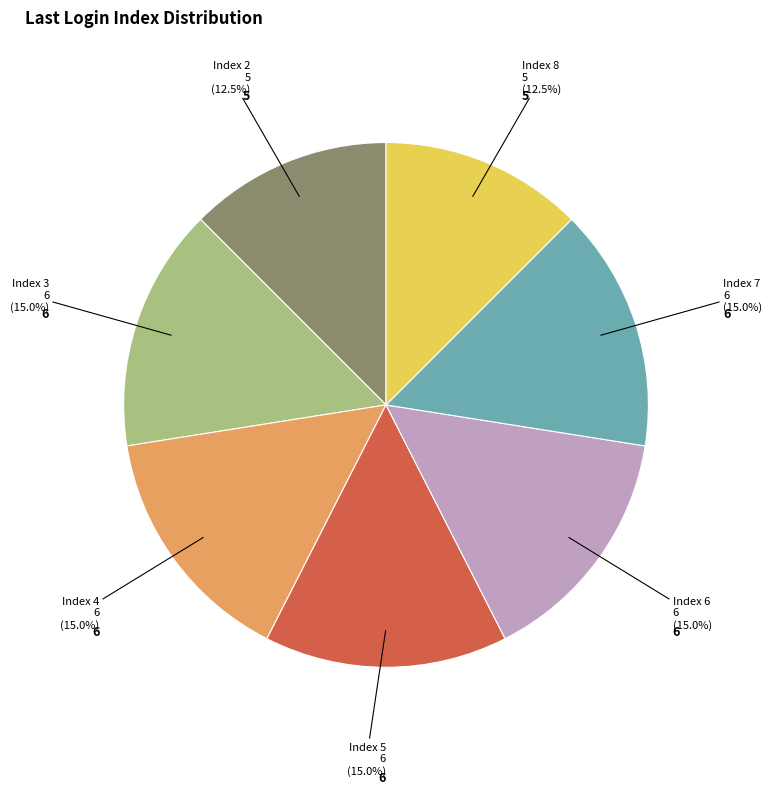

Does any single category account for the majority?

No